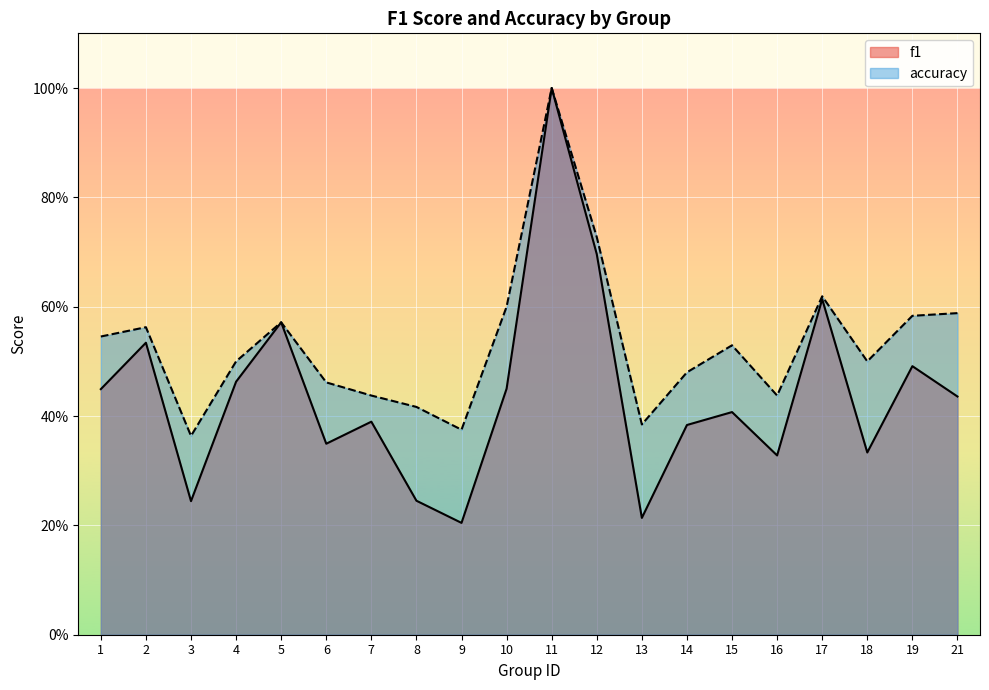

The accuracy series shows 0.4 at 2. True or false?

False